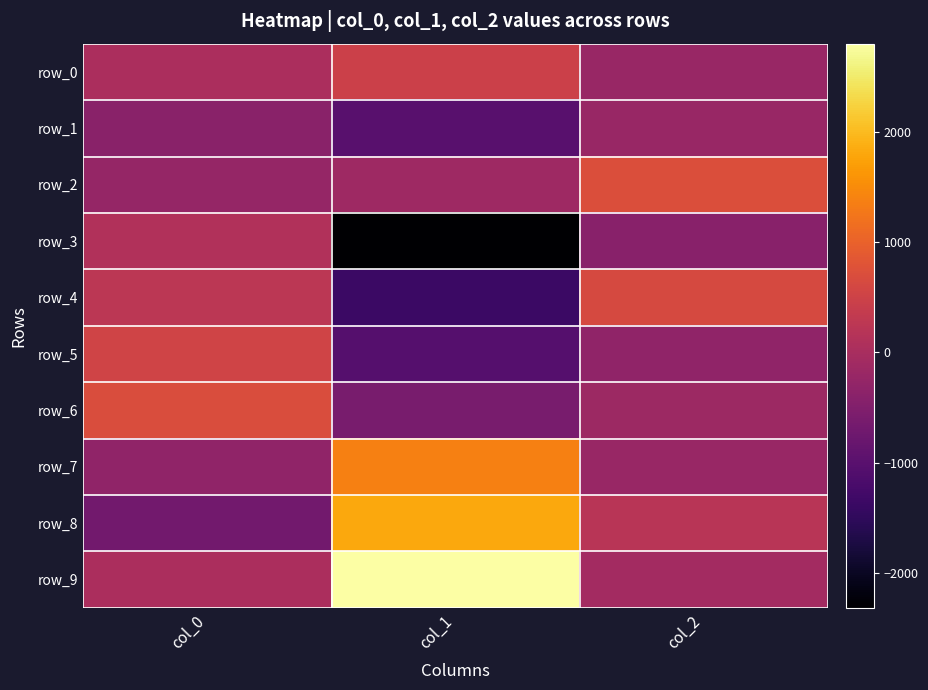

List the labels in order of row_0 value, largest first.

col_1, col_0, col_2